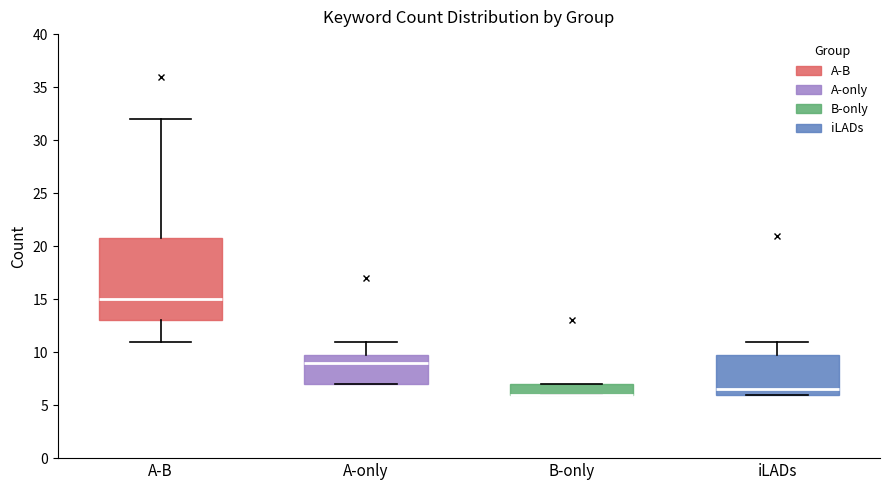

Reading left to right, read every box against the y-axis: the position of its median line, the range the box covers, and the ends of its whiskers. The values are not printed on the chart, so give them approximately, as read against the axis.

A-B: median 15.0, box 13.0 to 21.0, whiskers 11.0 to 32.0
A-only: median 9.0, box 7.0 to 10.0, whiskers 7.0 to 11.0
B-only: median 6.0 (drawn on the box's lower edge), box 6.0 to 7.0, whiskers 6.0 to 7.0
iLADs: median 6.5, box 6.0 to 10.0, whiskers 6.0 to 11.0